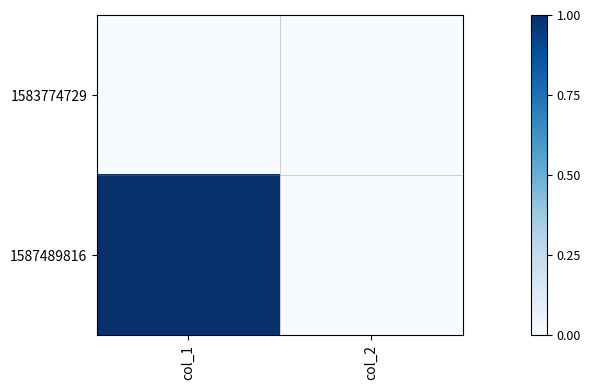

Reading left to right, list all the values displayed in this chart.

1583774729: col_1=0	col_2=0
1587489816: col_1=1	col_2=0